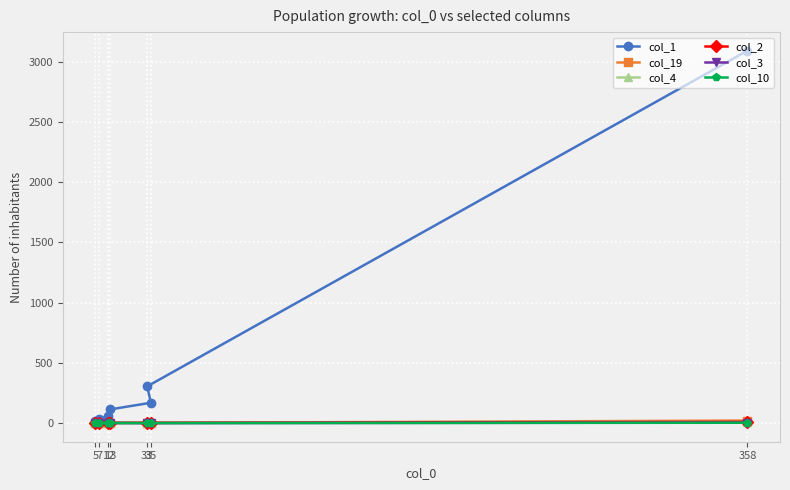

True or false: col_1 and col_4 cross at least once.

False